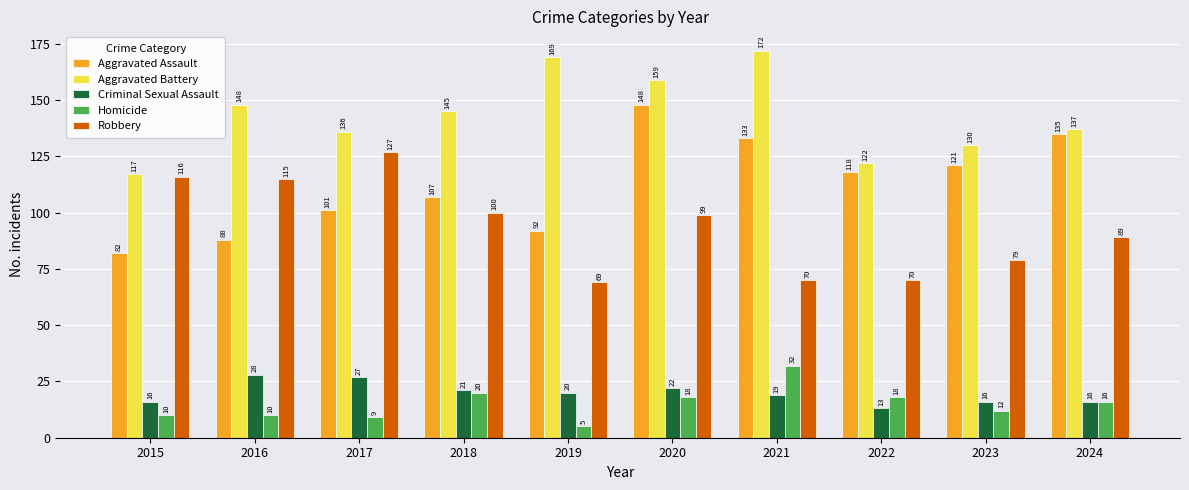

What is the difference between the Criminal Sexual Assault values at 2022 and 2018?

8